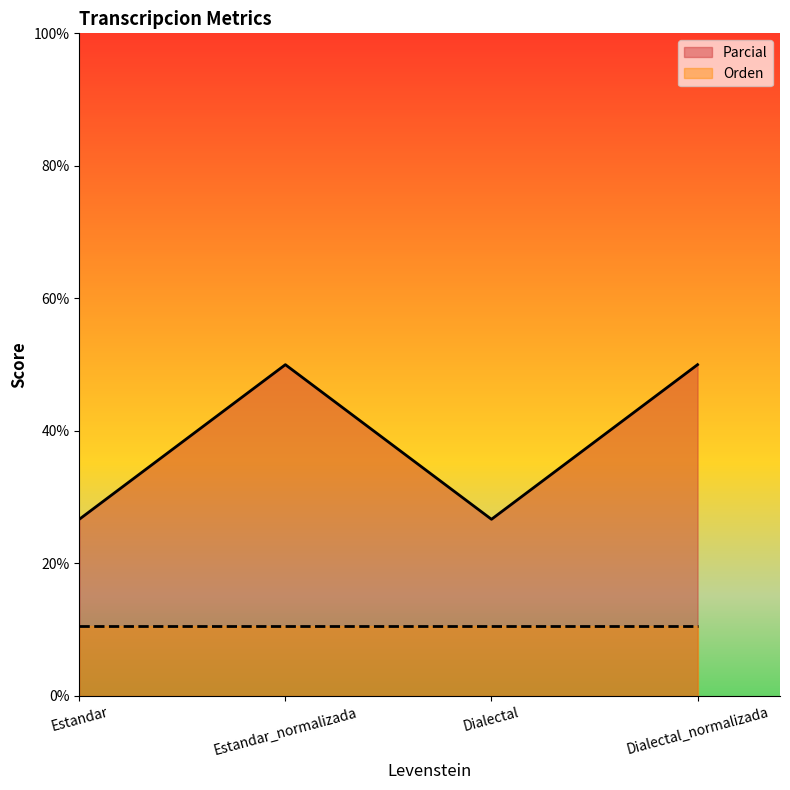

True or false: the data has more than 2 interior local peaks.

False